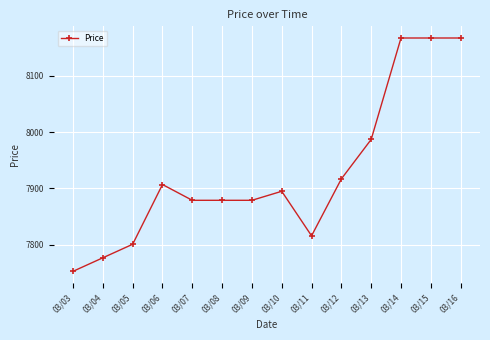

What is the change in value from 03/09 to 03/16?

+288